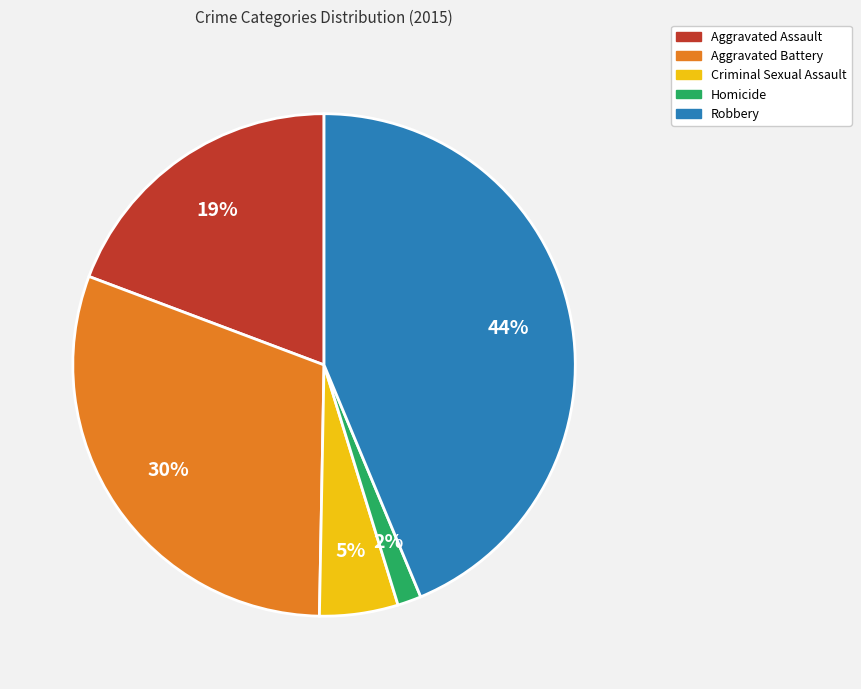

Is there any slice that represents more than half of the pie?

No